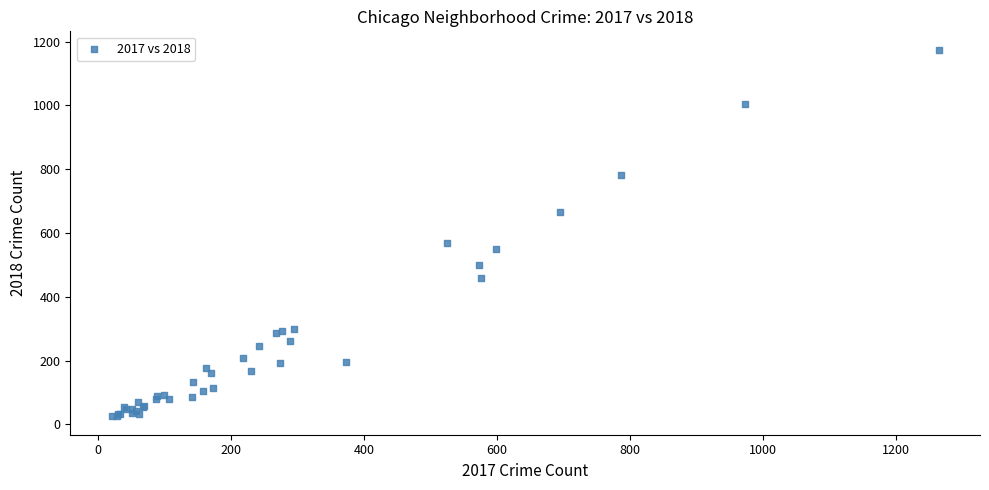

What Y value in the scatter plot is closest to 600?

570